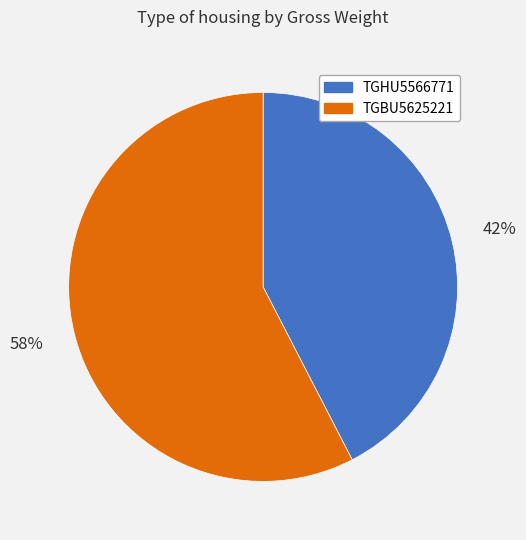

Do TGHU5566771 and TGBU5625221 together represent more than half of the pie?

Yes